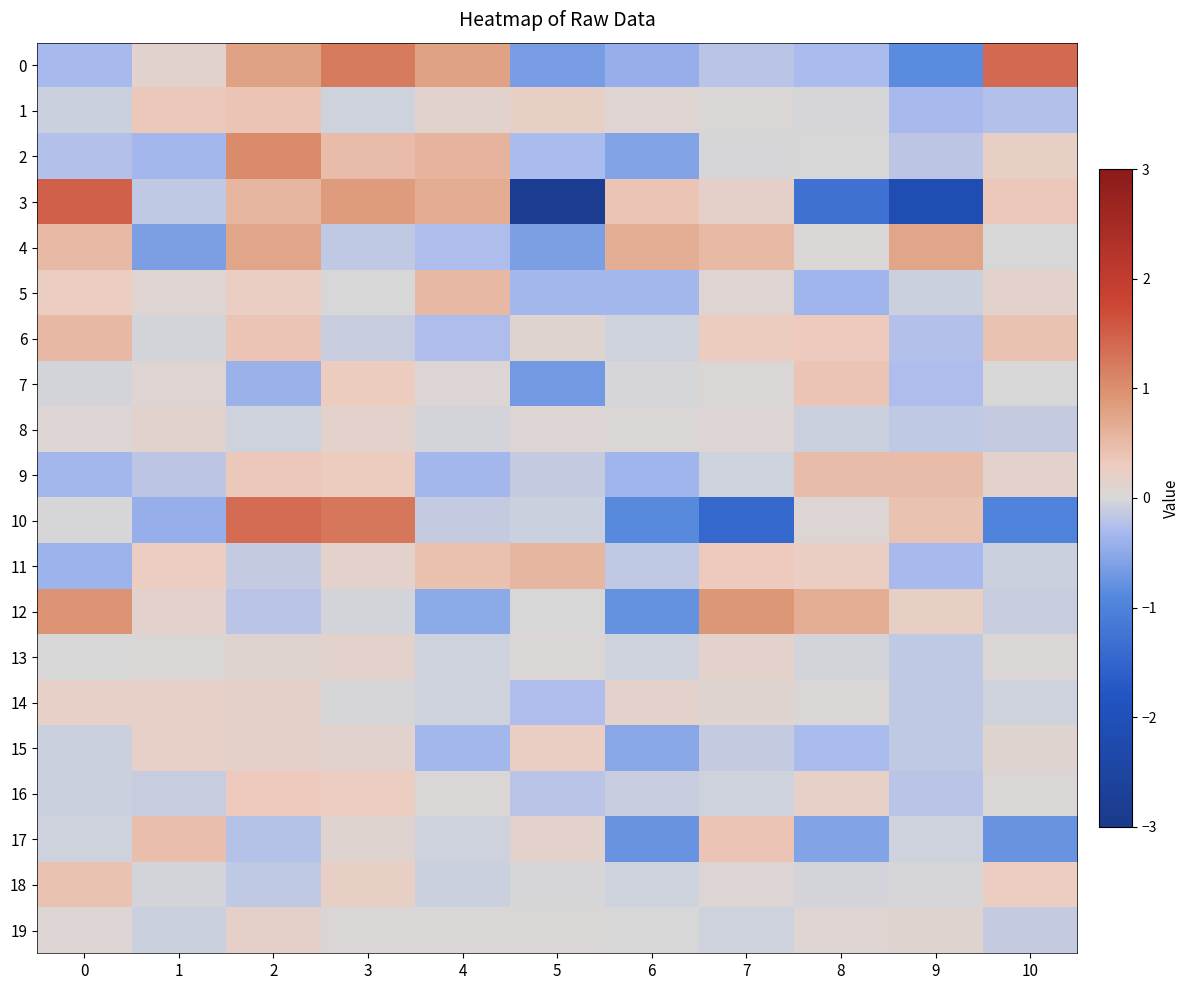

Reading left to right, extract all data points from this chart.

0: 0=-0.3	1=0.1	2=0.8	3=1.2	4=0.8	5=-0.6	6=-0.4	7=-0.2	8=-0.3	9=-0.8	10=1.4
1: 0=-0.1	1=0.3	2=0.4	3=-0.0	4=0.1	5=0.2	6=0.1	7=0.0	8=-0.0	9=-0.3	10=-0.3
2: 0=-0.3	1=-0.3	2=1.0	3=0.5	4=0.6	5=-0.3	6=-0.6	7=-0.0	8=0.0	9=-0.2	10=0.2
3: 0=1.5	1=-0.2	2=0.5	3=0.9	4=0.7	5=-2.8	6=0.4	7=0.2	8=-1.3	9=-2.1	10=0.3
4: 0=0.5	1=-0.6	2=0.7	3=-0.1	4=-0.3	5=-0.6	6=0.6	7=0.5	8=0.0	9=0.7	10=0.0
5: 0=0.3	1=0.1	2=0.3	3=0.0	4=0.5	5=-0.3	6=-0.3	7=0.1	8=-0.4	9=-0.1	10=0.2
6: 0=0.5	1=-0.0	2=0.4	3=-0.1	4=-0.3	5=0.1	6=-0.1	7=0.3	8=0.3	9=-0.2	10=0.4
7: 0=-0.0	1=0.1	2=-0.4	3=0.3	4=0.1	5=-0.7	6=-0.0	7=0.0	8=0.4	9=-0.3	10=0.0
8: 0=0.1	1=0.1	2=-0.1	3=0.2	4=-0.0	5=0.1	6=0.0	7=0.1	8=-0.1	9=-0.1	10=-0.1
9: 0=-0.3	1=-0.2	2=0.3	3=0.3	4=-0.3	5=-0.1	6=-0.4	7=-0.1	8=0.5	9=0.5	10=0.2
10: 0=-0.0	1=-0.4	2=1.4	3=1.3	4=-0.1	5=-0.1	6=-0.9	7=-1.4	8=0.1	9=0.4	10=-1.0
11: 0=-0.4	1=0.3	2=-0.1	3=0.2	4=0.4	5=0.5	6=-0.2	7=0.3	8=0.3	9=-0.3	10=-0.1
12: 0=0.9	1=0.2	2=-0.2	3=-0.0	4=-0.5	5=0.0	6=-0.8	7=0.9	8=0.6	9=0.2	10=-0.1
13: 0=0.0	1=0.0	2=0.1	3=0.2	4=-0.0	5=0.0	6=-0.1	7=0.2	8=-0.0	9=-0.2	10=0.0
14: 0=0.2	1=0.2	2=0.2	3=-0.0	4=-0.1	5=-0.3	6=0.2	7=0.1	8=0.0	9=-0.2	10=-0.1
15: 0=-0.1	1=0.2	2=0.2	3=0.1	4=-0.3	5=0.2	6=-0.5	7=-0.1	8=-0.3	9=-0.2	10=0.1
16: 0=-0.1	1=-0.1	2=0.3	3=0.3	4=0.0	5=-0.2	6=-0.1	7=-0.1	8=0.2	9=-0.2	10=0.0
17: 0=-0.1	1=0.5	2=-0.2	3=0.1	4=-0.1	5=0.2	6=-0.8	7=0.4	8=-0.6	9=-0.1	10=-0.8
18: 0=0.4	1=-0.0	2=-0.2	3=0.2	4=-0.1	5=-0.0	6=-0.0	7=0.0	8=-0.0	9=-0.0	10=0.3
19: 0=0.1	1=-0.1	2=0.2	3=0.0	4=0.0	5=0.0	6=0.0	7=-0.1	8=0.1	9=0.1	10=-0.1